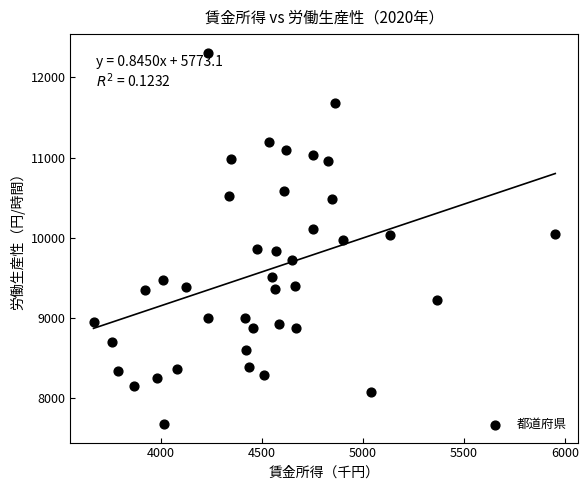

What is the range of Y values (max minus min)?

4629.4